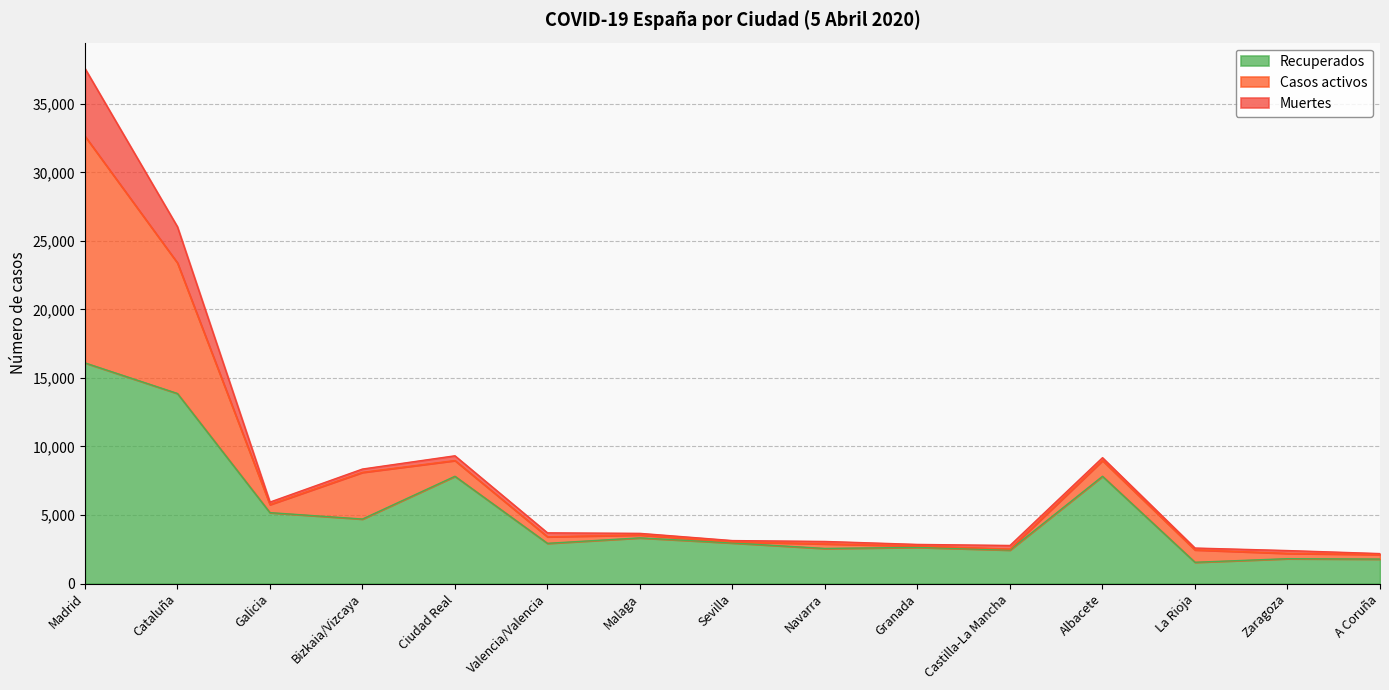

True or false: Recuperados has a value of 2641 at Granada.

True